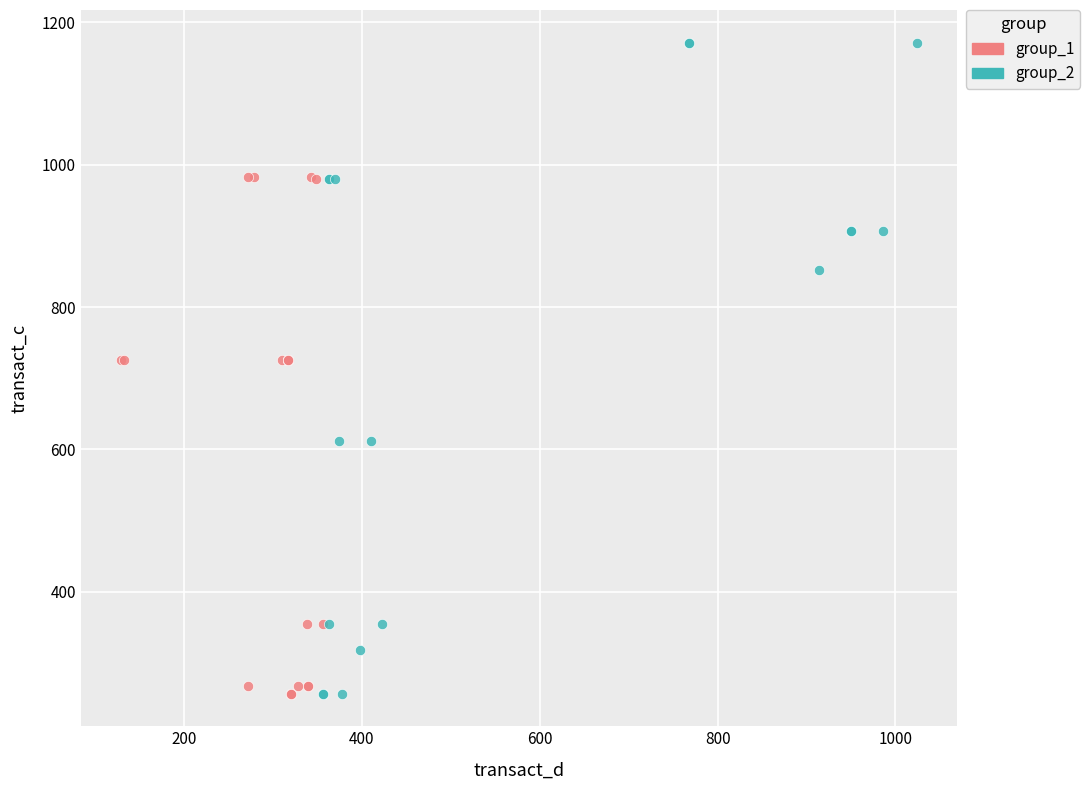

Which series contains the highest Y value?

group_2